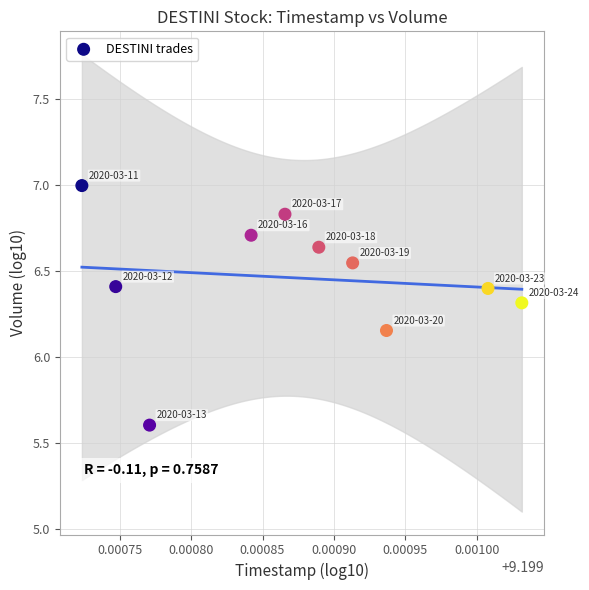

What is the average X value?

9.2